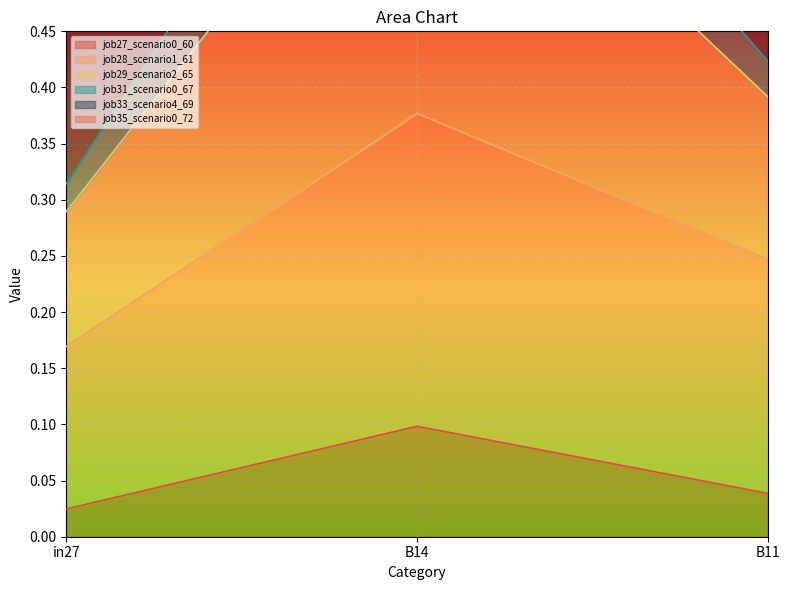

What is the sum of the job27_scenario0_60 values at B11 and in27?

0.1